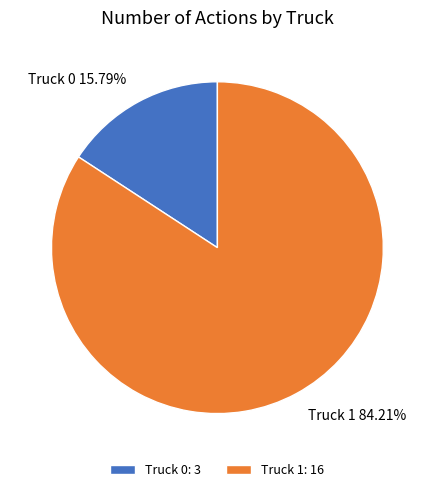

To the nearest percent, what is the difference between the Truck 1 and Truck 0 slice percentages?

68%